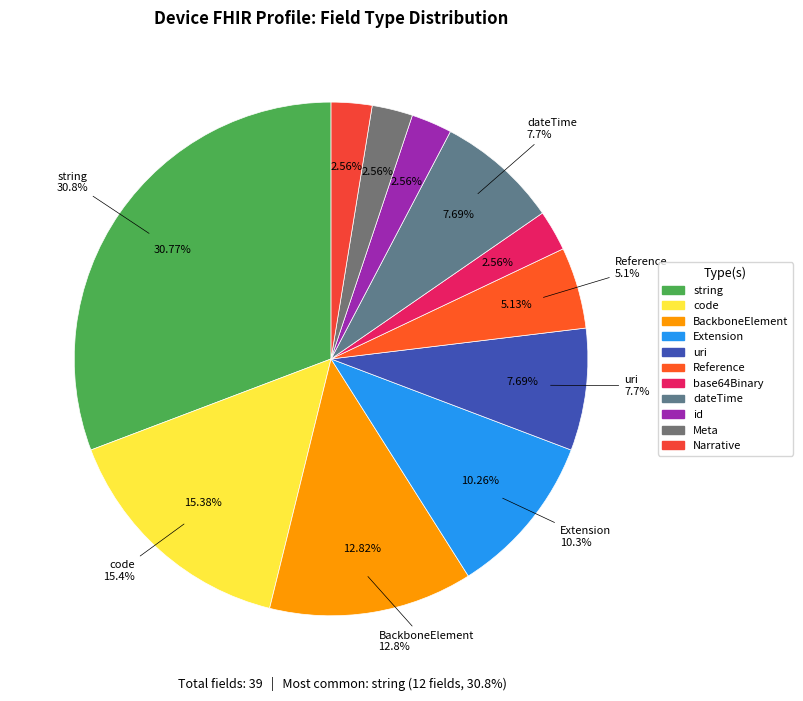

The Device slice represents 0% of the pie. True or false?

True